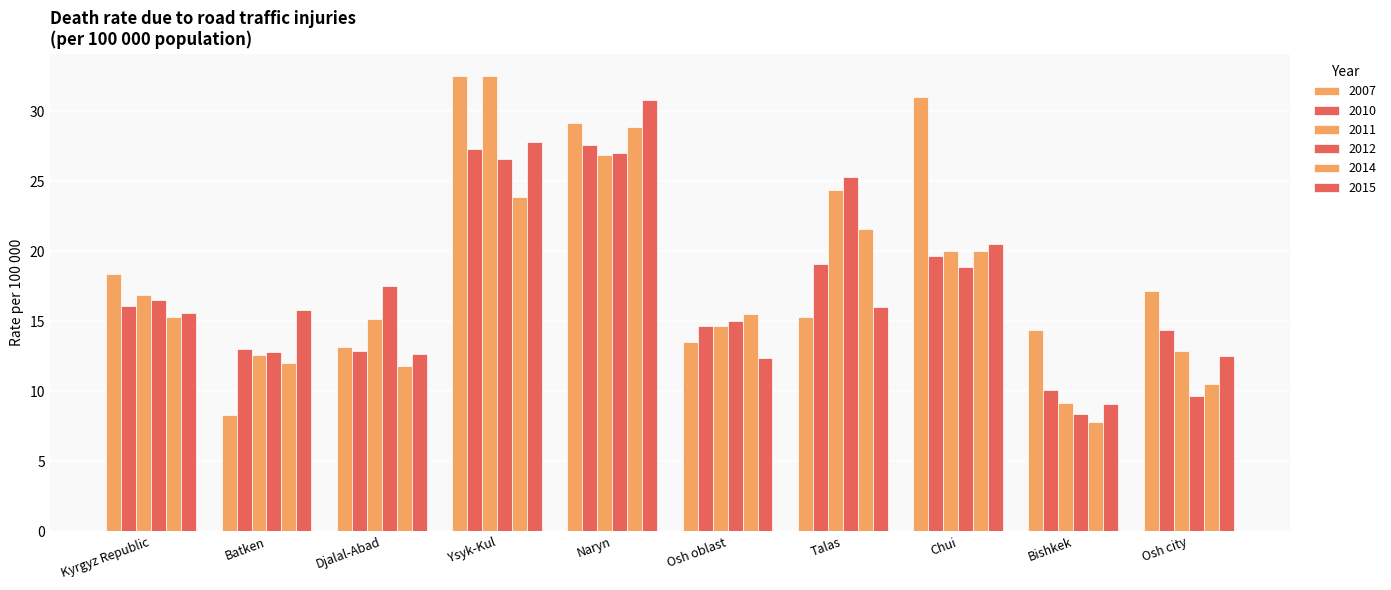

Count the number of data series in this chart.

6